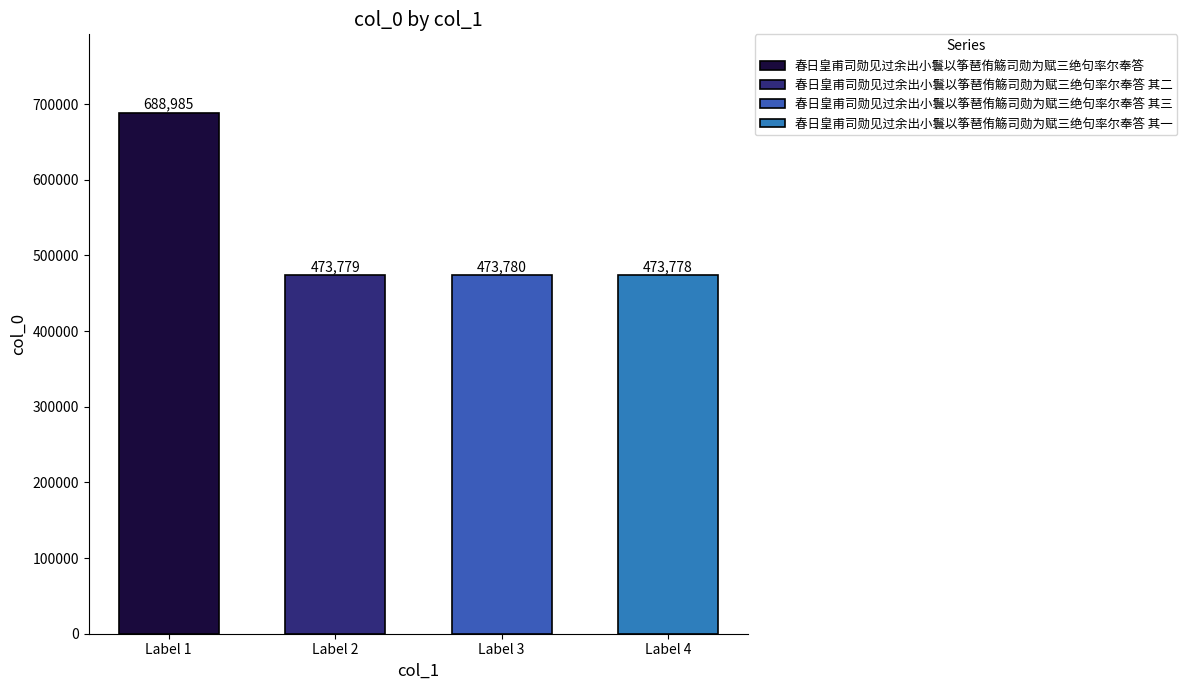

What is the sum of the values at 春日皇甫司勋见过余出小鬟以筝琶侑觞司勋为赋三绝句率尔奉答 其一 and 春日皇甫司勋见过余出小鬟以筝琶侑觞司勋为赋三绝句率尔奉答?

1162763